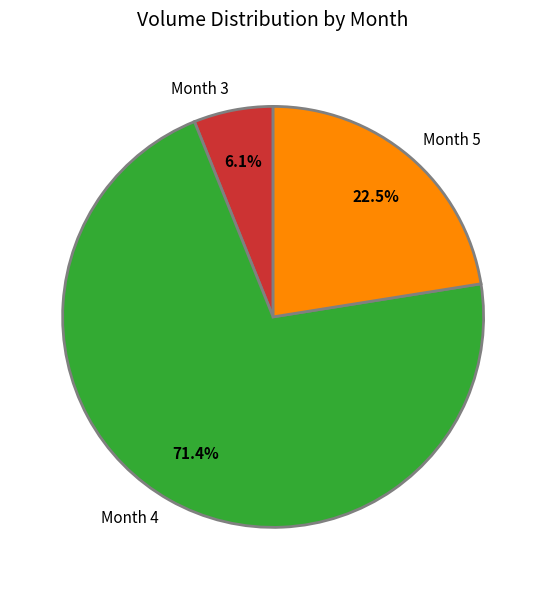

Is there any slice that represents more than half of the pie?

Yes